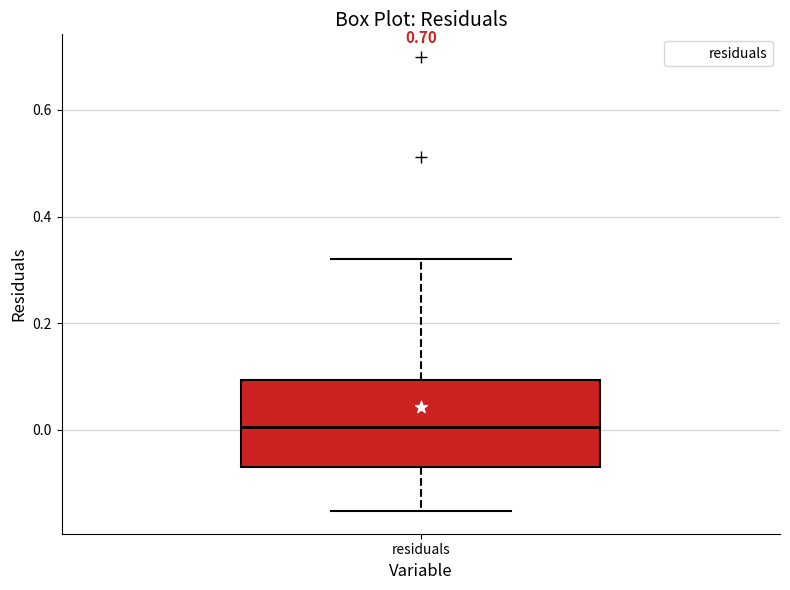

Read this box plot against the y-axis: the position of the median line, the range covered by the box, and the ends of both whiskers. The values are not printed on the chart, so give them approximately, as read against the axis.

median 0.00, box -0.06 to 0.10, whiskers -0.16 to 0.32